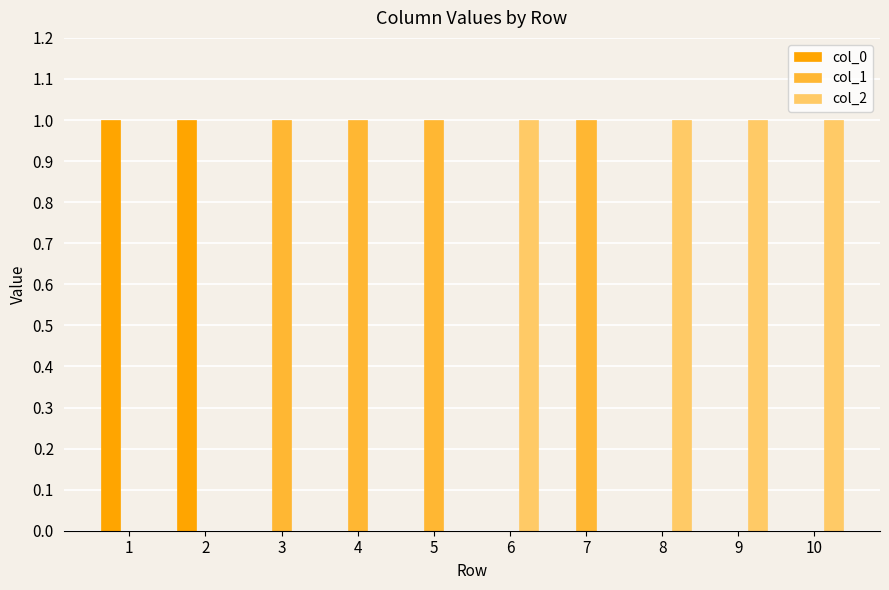

The col_1 series shows 0 at 5. True or false?

False